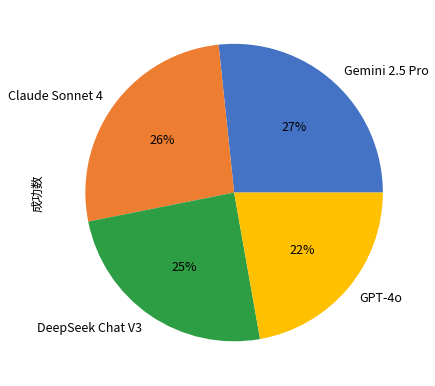

To the nearest percent, what percentage of the pie is GPT-4o?

22%